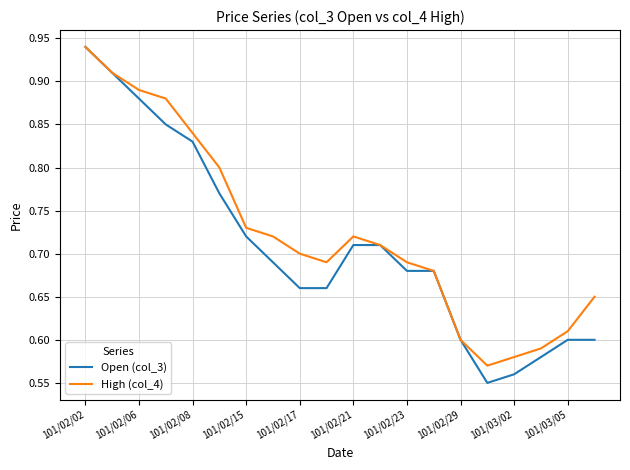

What is the sum of all Open (col_3) values?

14.2